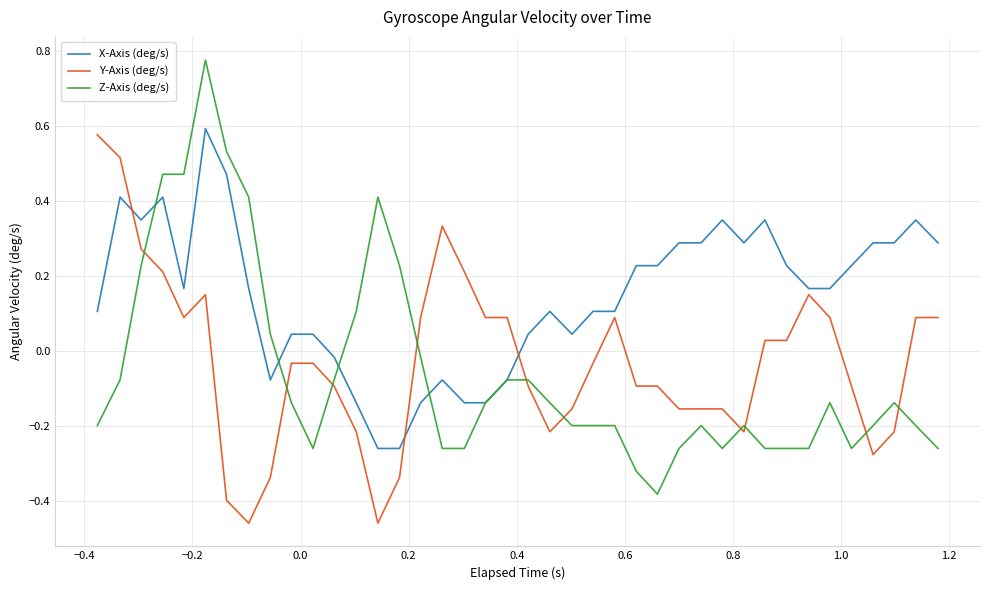

Which series has the largest total across all categories?

X-Axis (deg/s)